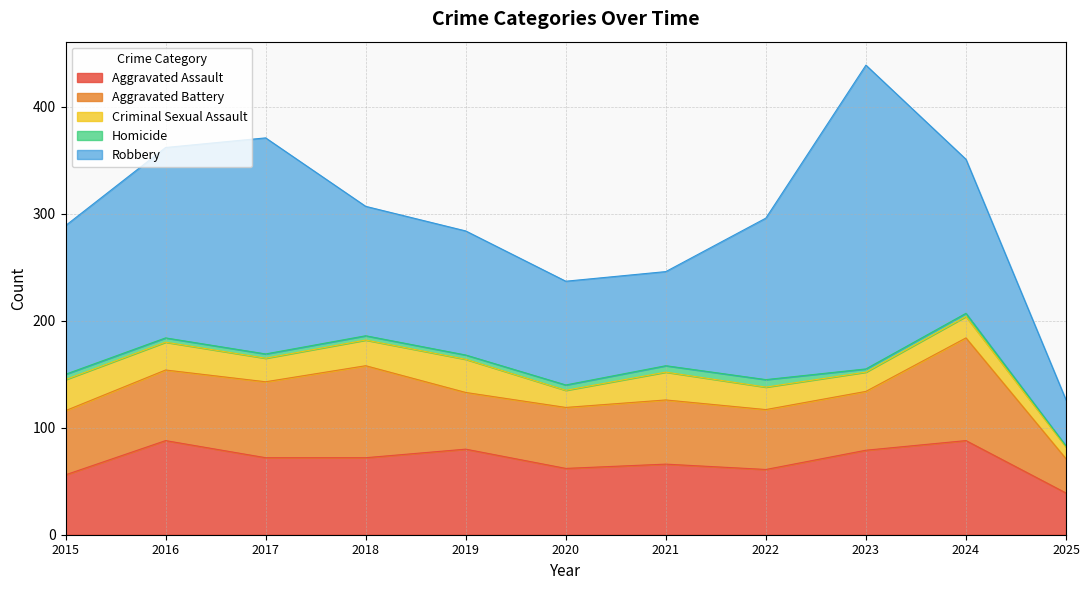

Reading left to right, list all the values displayed in this chart.

Aggravated Assault: 56	88	72	72	80	62	66	61	79	88	39
Aggravated Battery: 60	66	71	86	53	57	60	56	55	96	32
Criminal Sexual Assault: 29	26	22	24	31	16	26	21	18	20	11
Homicide: 5	4	4	4	4	5	6	7	3	3	1
Robbery: 139	178	202	121	116	97	88	151	284	144	43